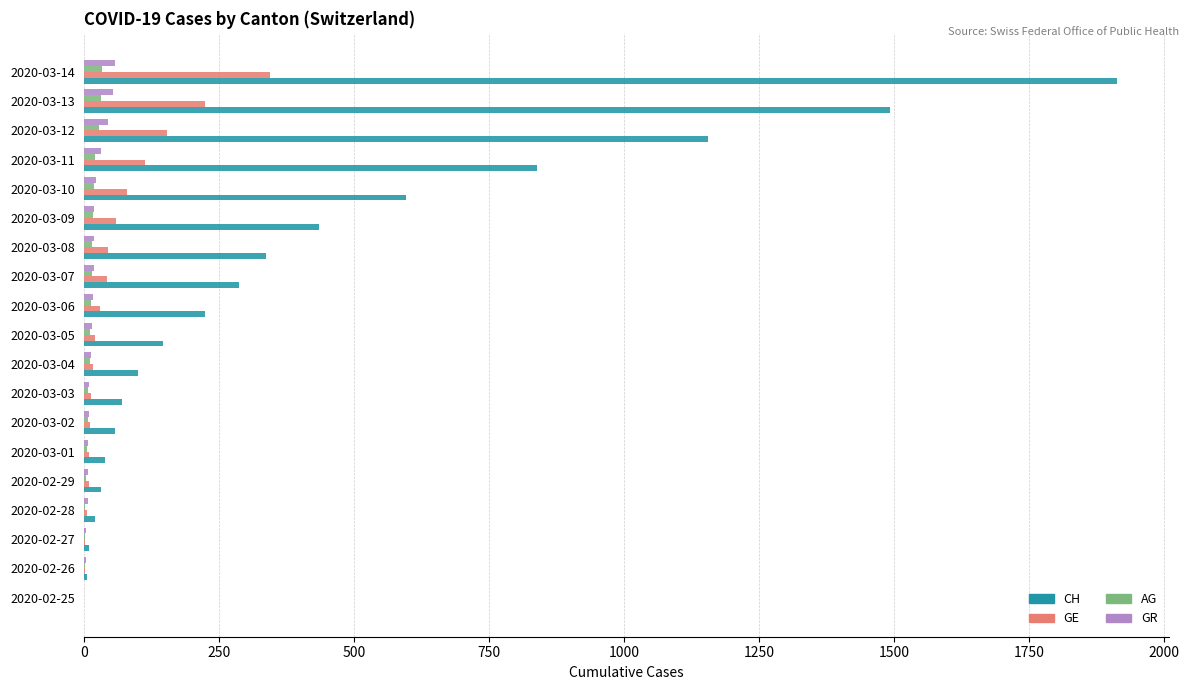

Which series has the widest spread of values?

CH